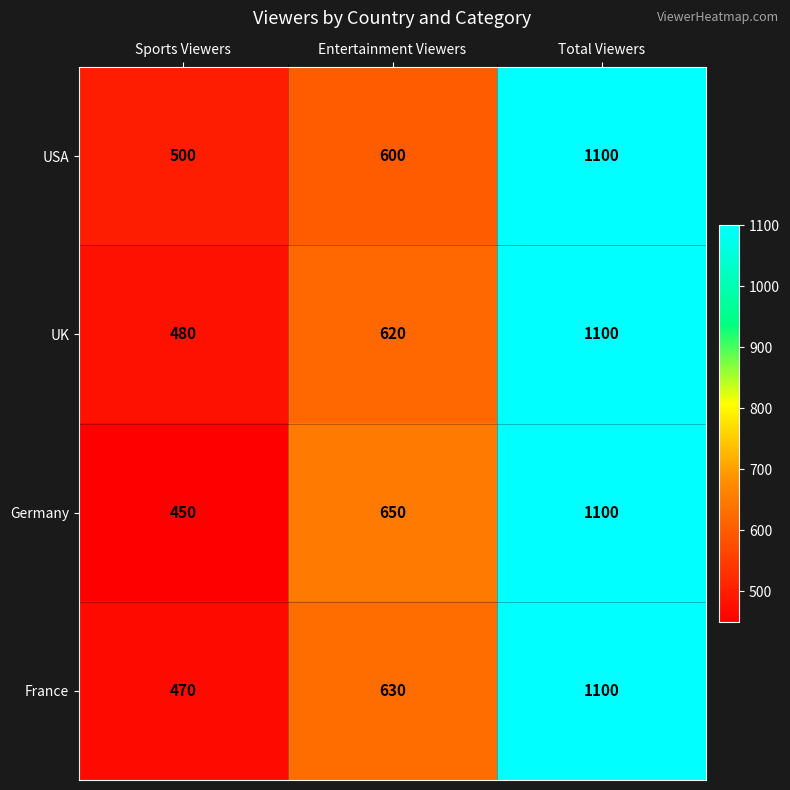

Where is USA nearest to the value 800?

Entertainment Viewers